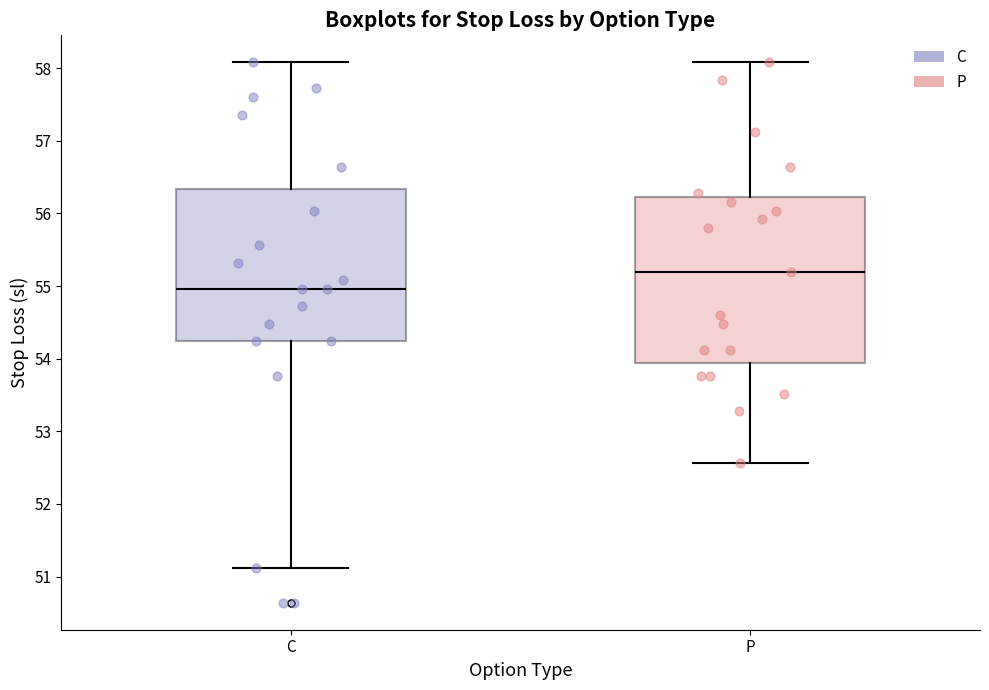

Where does the median line of the box for P sit on the y-axis? The values are not printed on the chart, so give them approximately, as read against the axis.

55.2